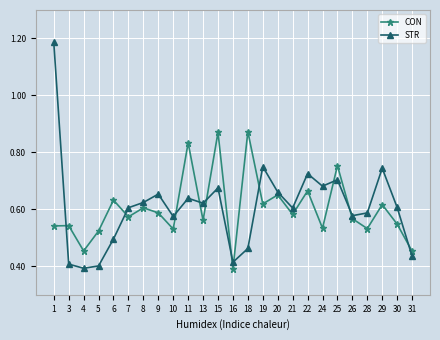

How many distinct data groups are displayed?

2